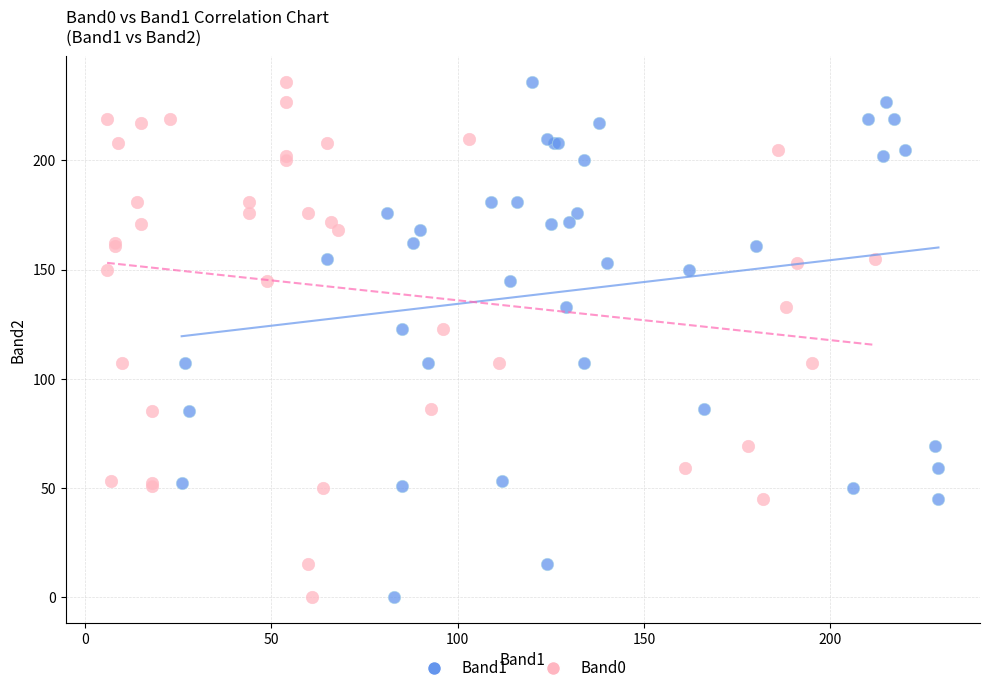

What are all the series names shown in the legend?

Band1, Band0